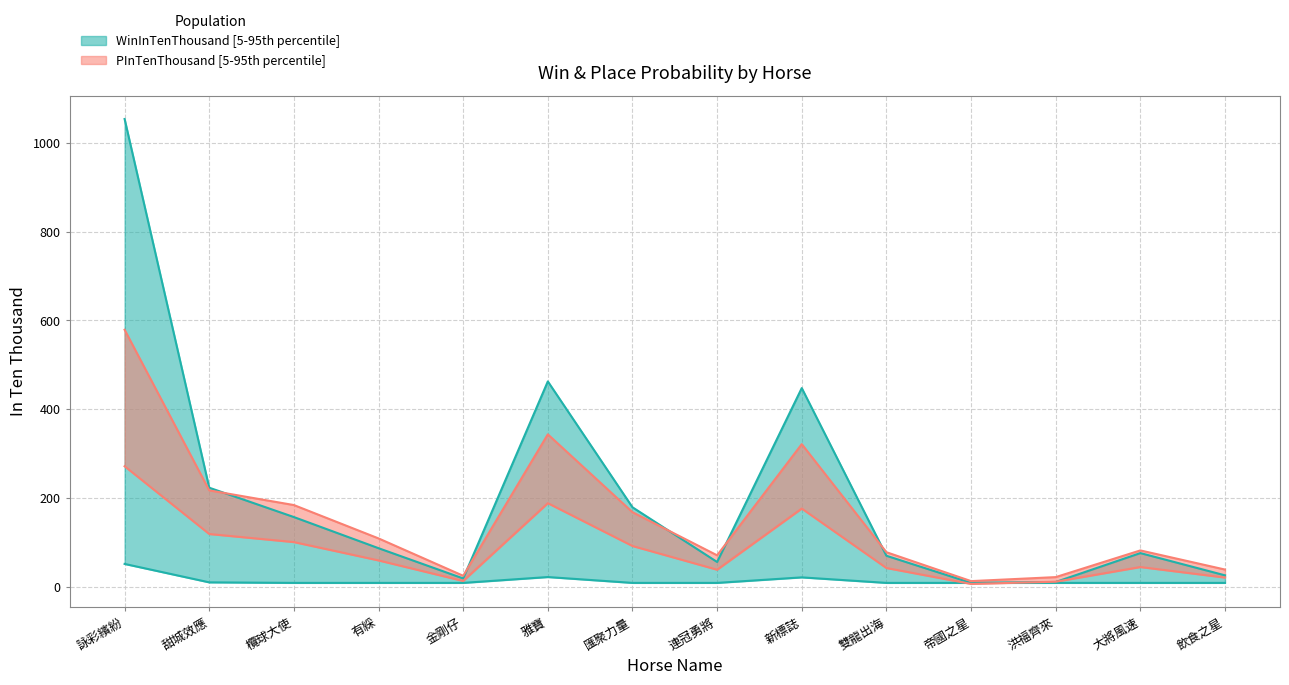

Which category has the highest value across all series?

詠彩繽紛